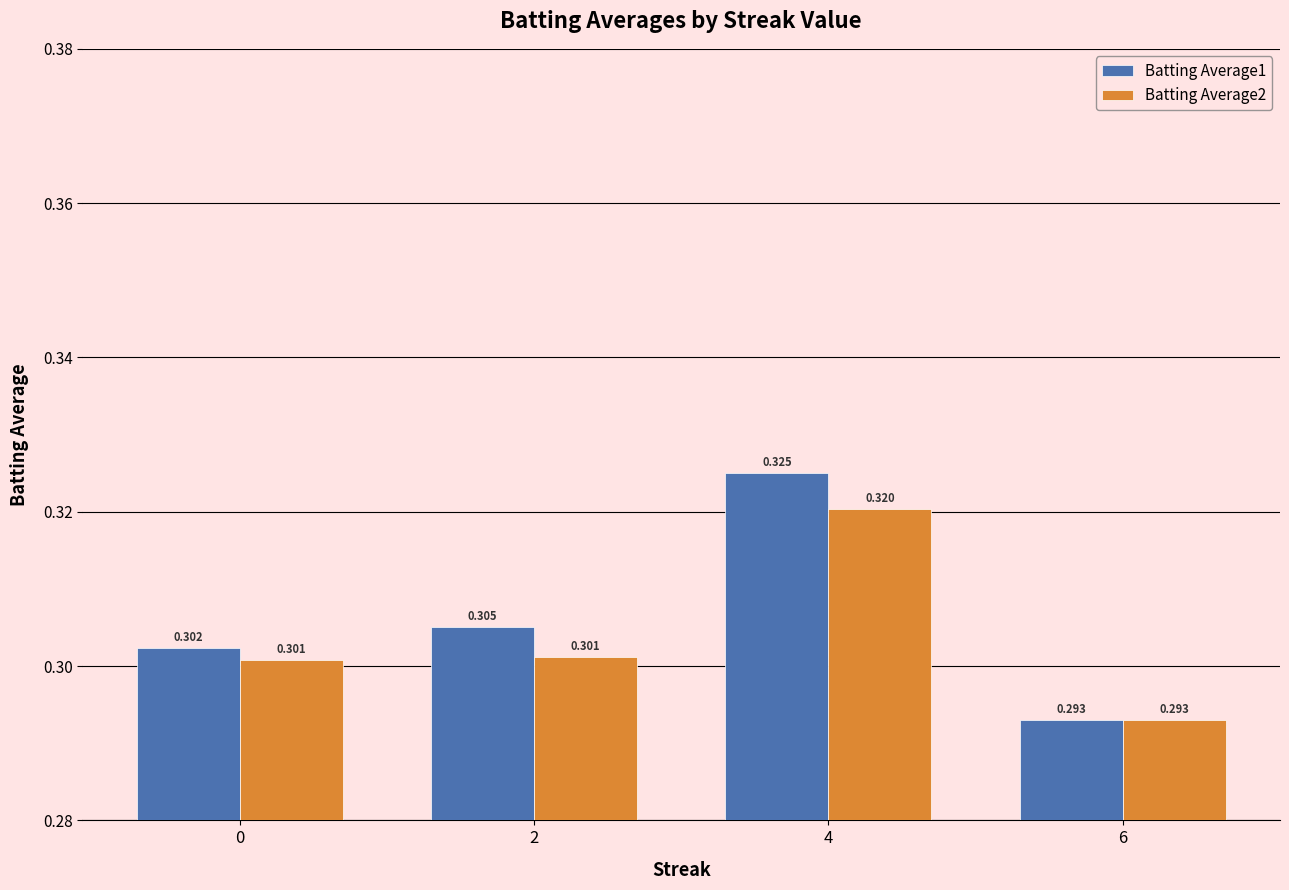

How many bars are there in total?

8